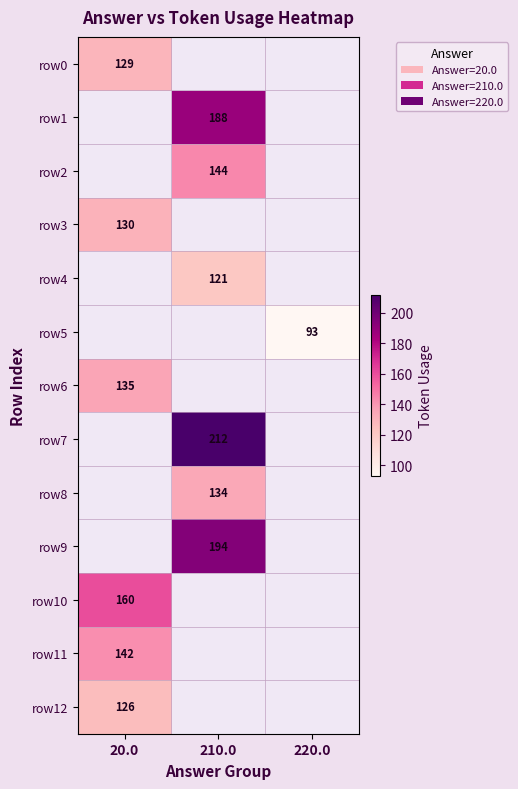

True or false: row6 has a value of 36 at 20.0.

False